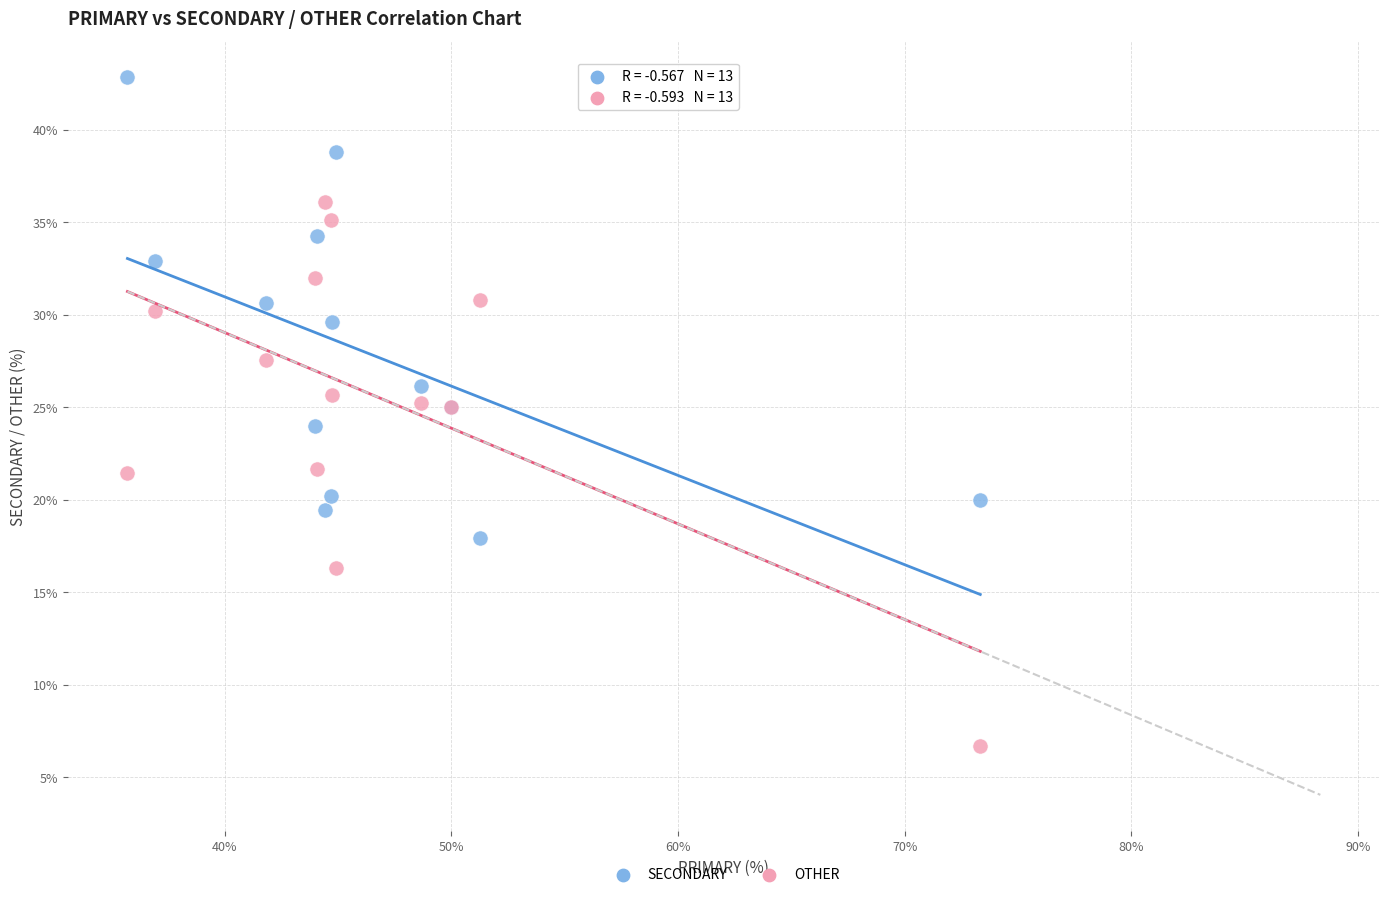

Which series has the largest Y range (max minus min)?

OTHER